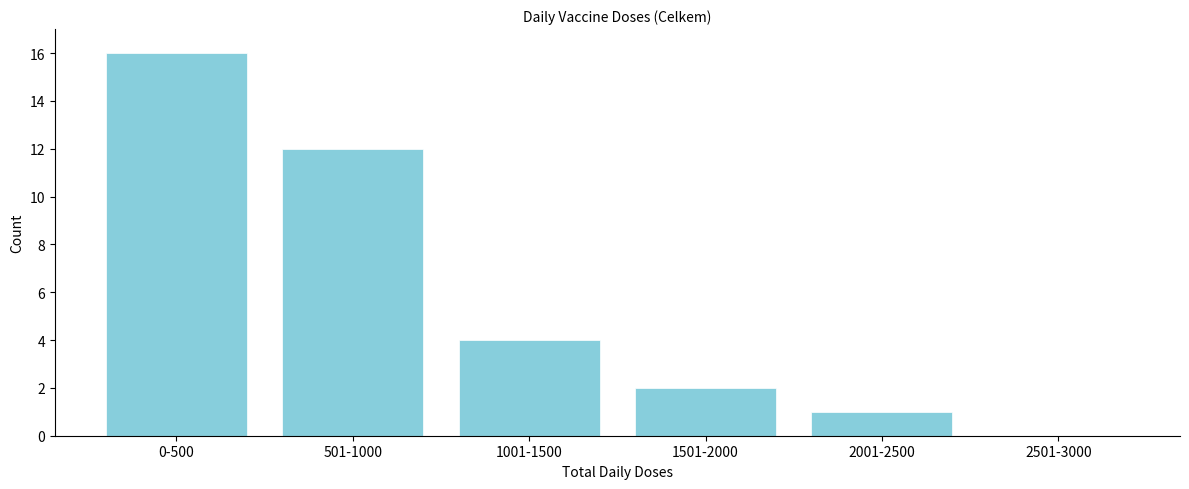

Reading left to right, transcribe all the data shown in this chart.

0-500=16	501-1000=12	1001-1500=4	1501-2000=2	2001-2500=1	2501-3000=0